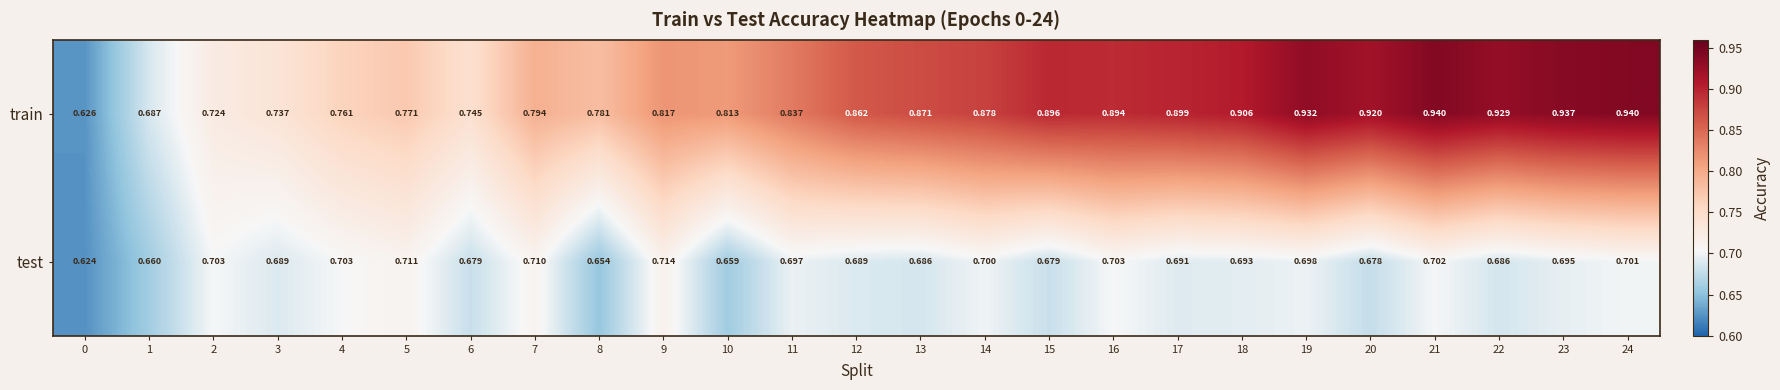

At 20, list the series in order from largest to smallest.

train, test